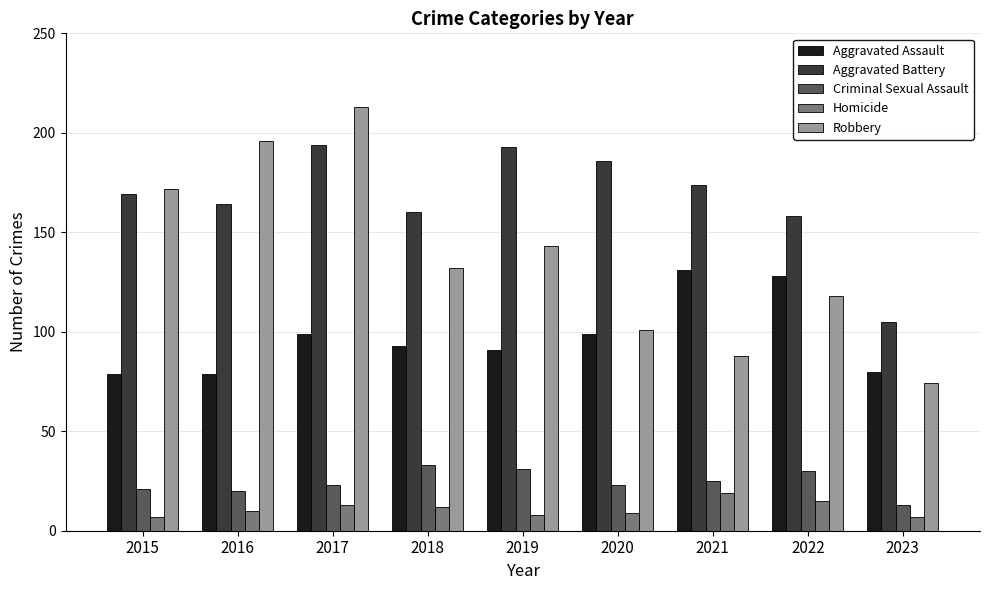

What is the value of the Aggravated Assault bar at the 7th from the left?

131